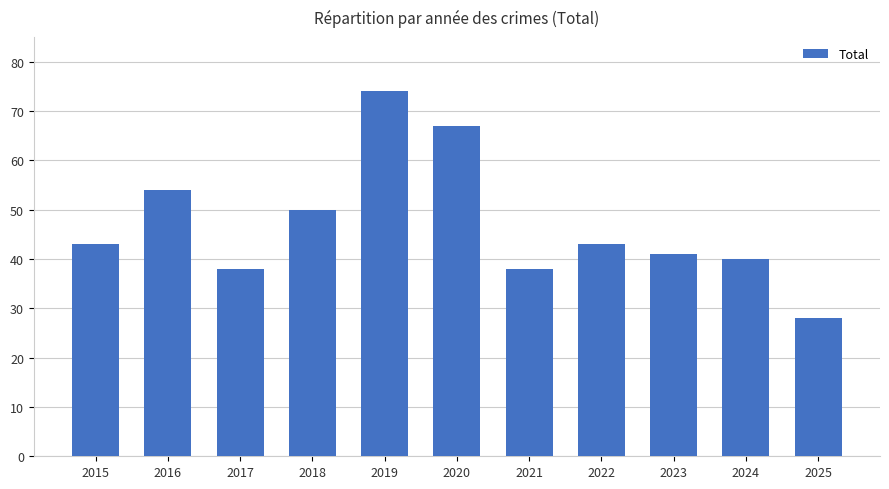

True or false: the data shows 38 at 2017.

True